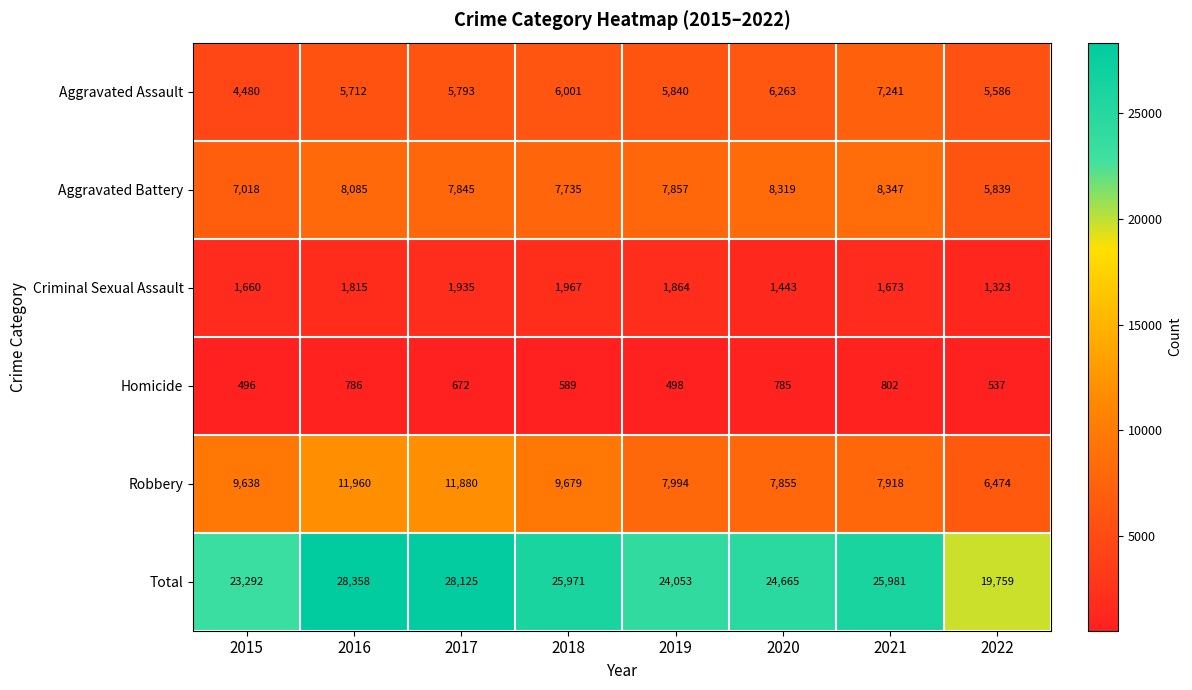

What is the average value of the Criminal Sexual Assault series?

1710